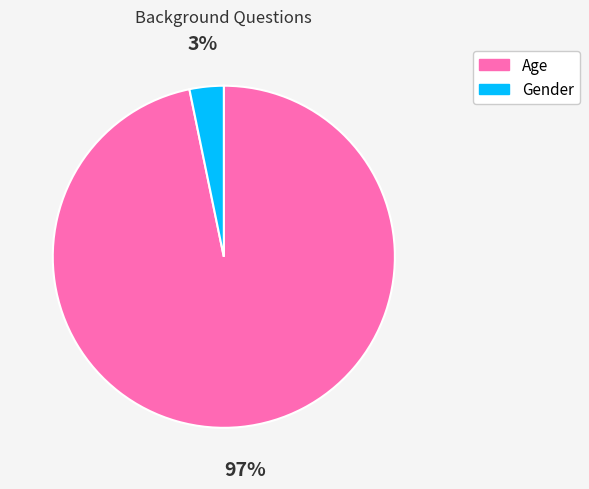

Is there a majority slice in this chart?

Yes